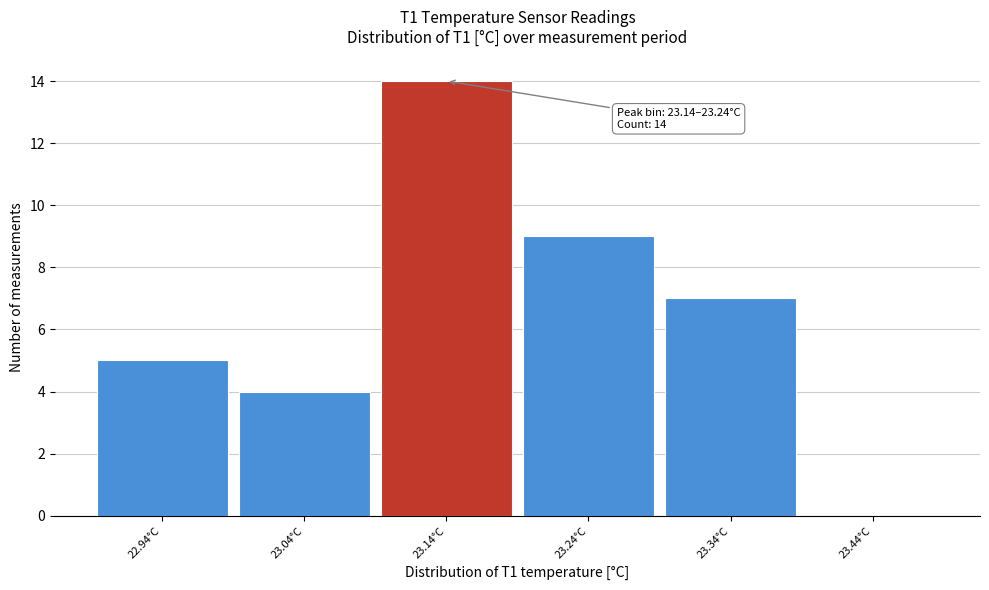

Reading left to right, extract all data points from this chart.

22.94°C=5	23.04°C=4	23.14°C=14	23.24°C=9	23.34°C=7	23.44°C=0